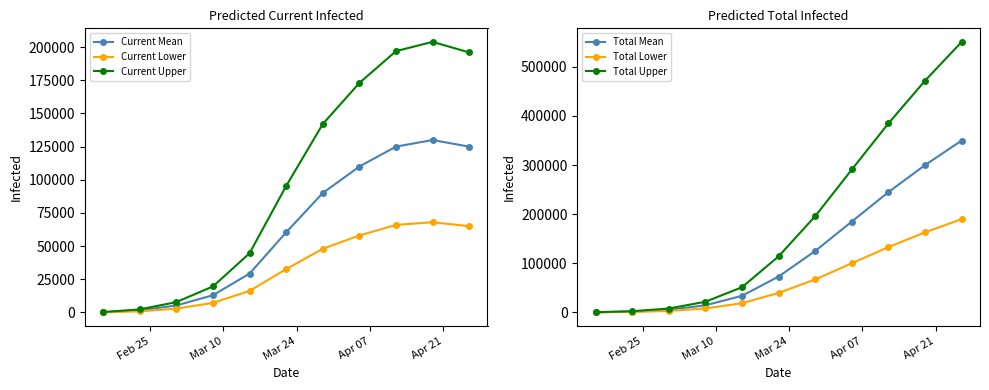

True or false: Current Mean has more than 0 points higher than both neighbors.

True